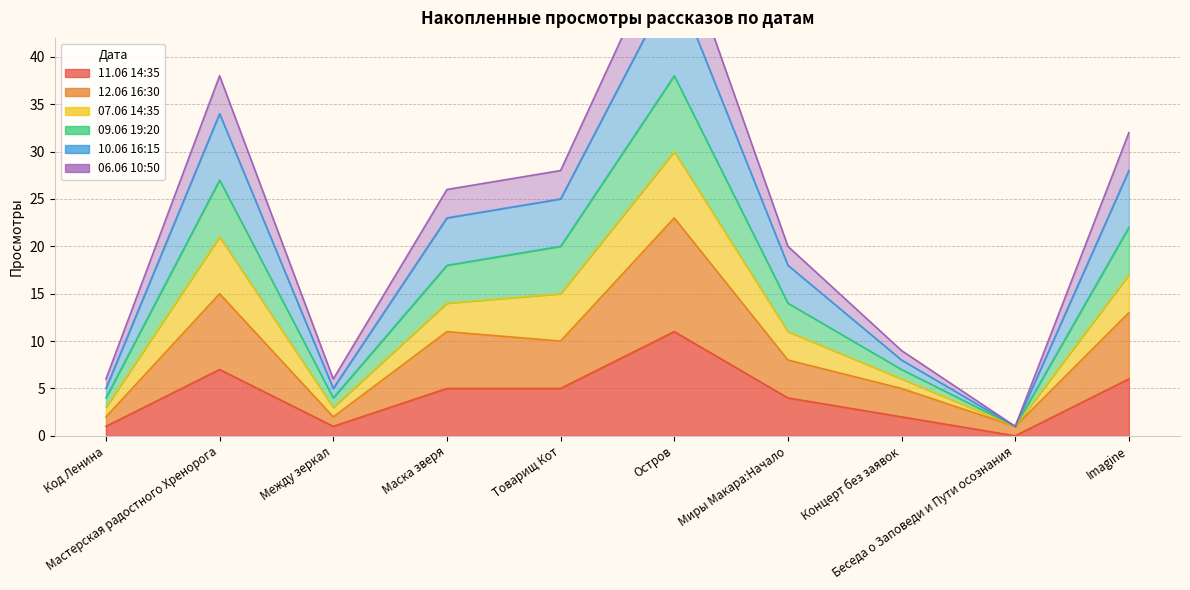

How many categories are shown in the chart?

10